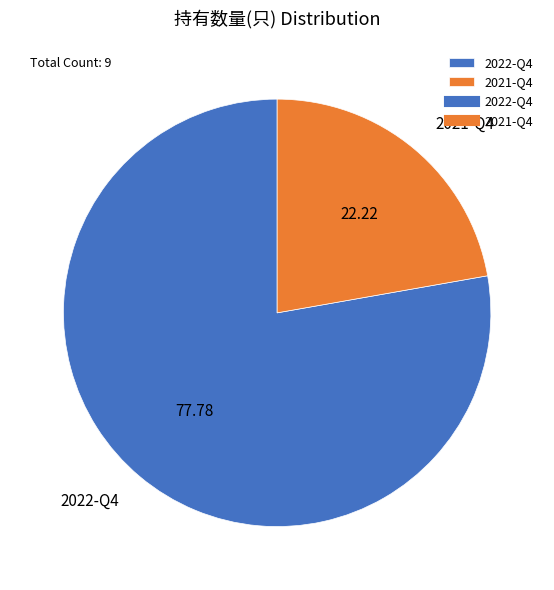

Does any single category account for the majority?

Yes